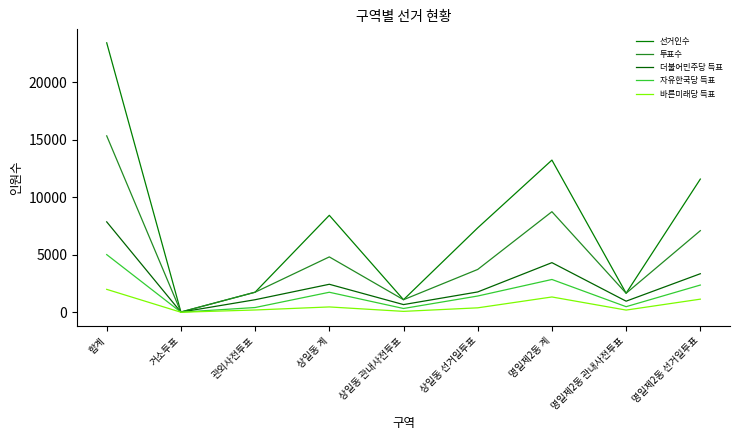

What is the difference between the highest and lowest values at 상일동 계?

7972